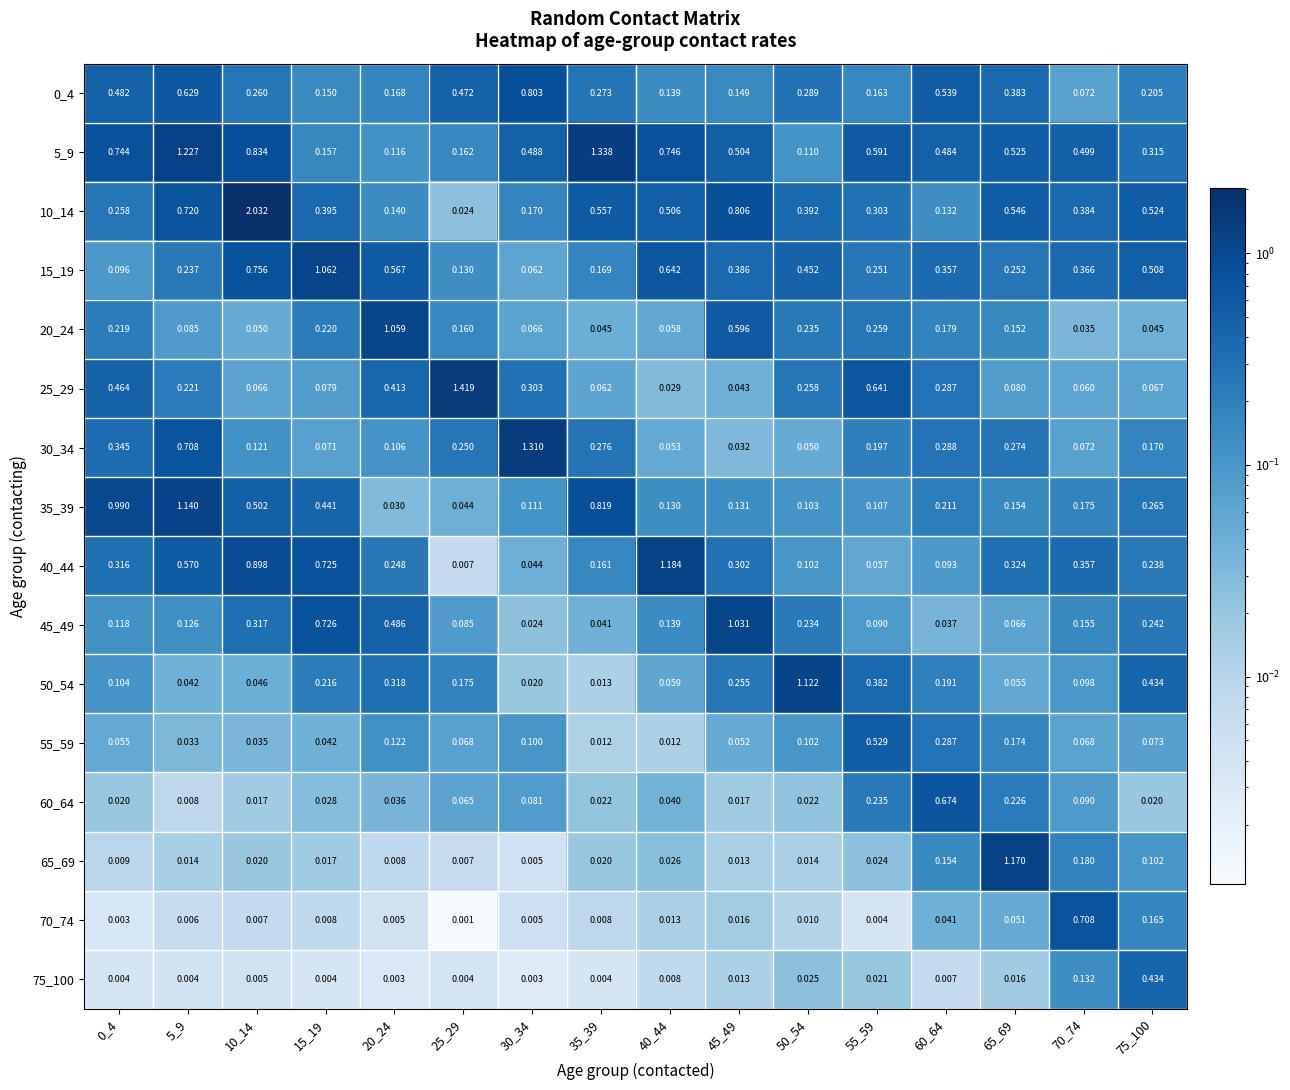

Is the value of 20_24 at 25_29 greater than the value of 35_39 at 30_34?

Yes